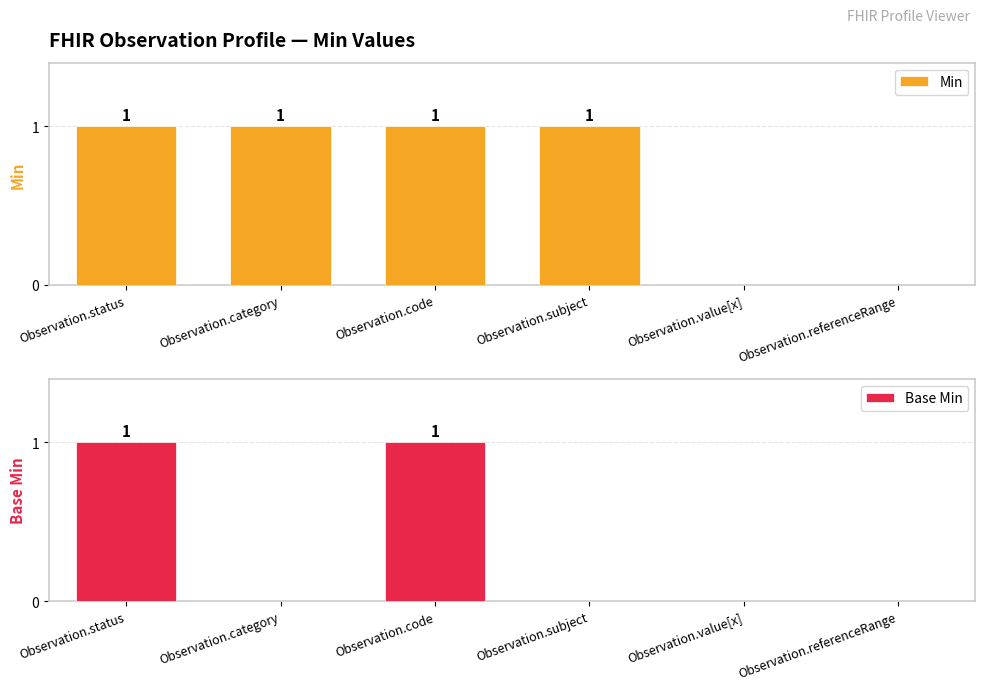

Which series has the widest spread of values?

Min